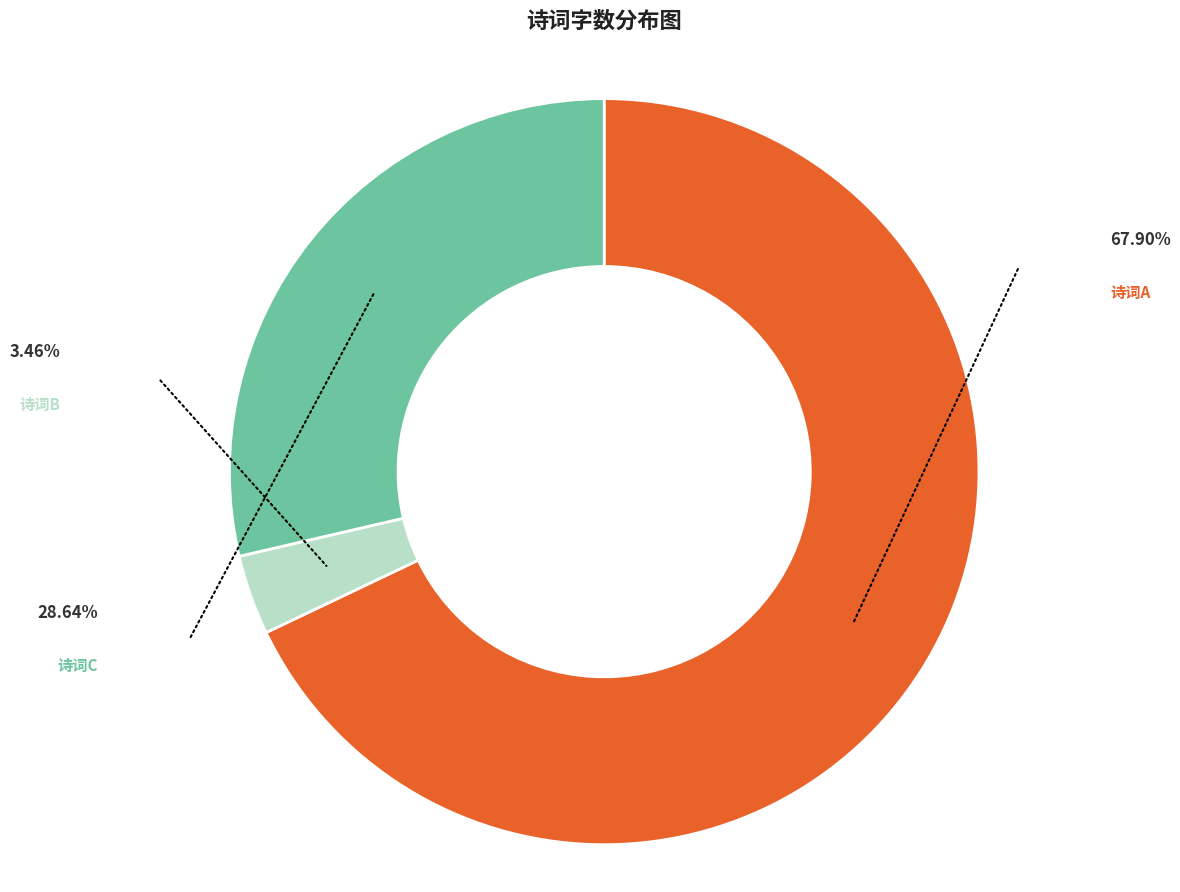

Is there a majority slice in this chart?

Yes